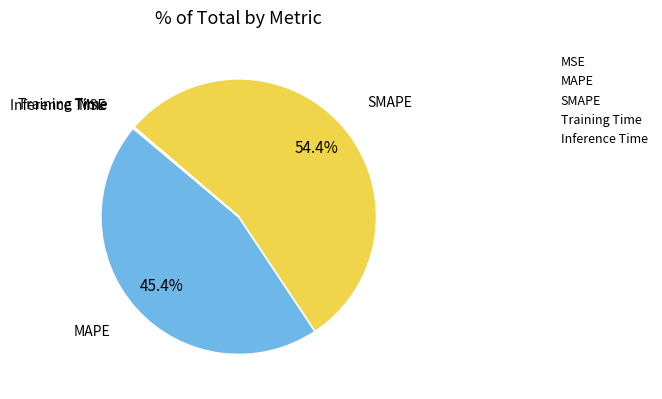

To the nearest percent, what is the difference between the largest and smallest slice percentages?

54%